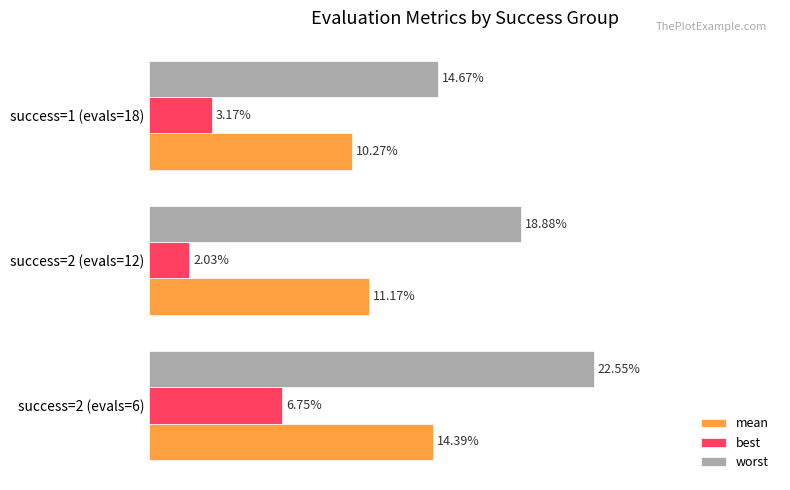

What are all the series names shown in the legend?

mean, best, worst